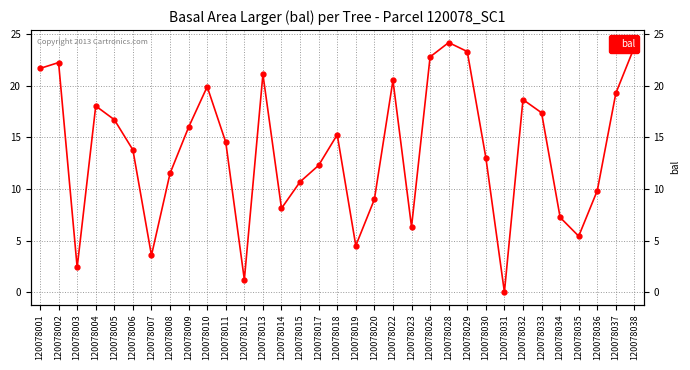

Rank the categories by value from lowest to highest.

120078031, 120078012, 120078003, 120078007, 120078019, 120078035, 120078023, 120078034, 120078014, 120078020, 120078036, 120078015, 120078008, 120078017, 120078030, 120078006, 120078011, 120078018, 120078009, 120078005, 120078033, 120078004, 120078032, 120078037, 120078010, 120078022, 120078013, 120078001, 120078002, 120078026, 120078029, 120078038, 120078028